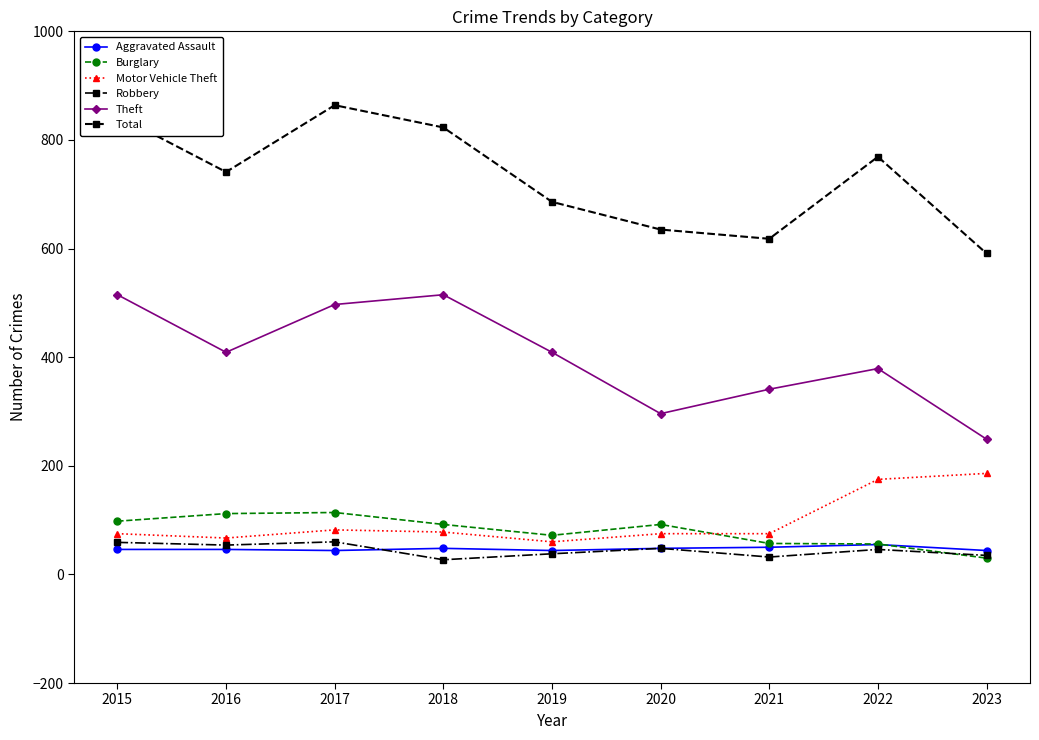

True or false: Burglary has a value of 43 at 2017.

False